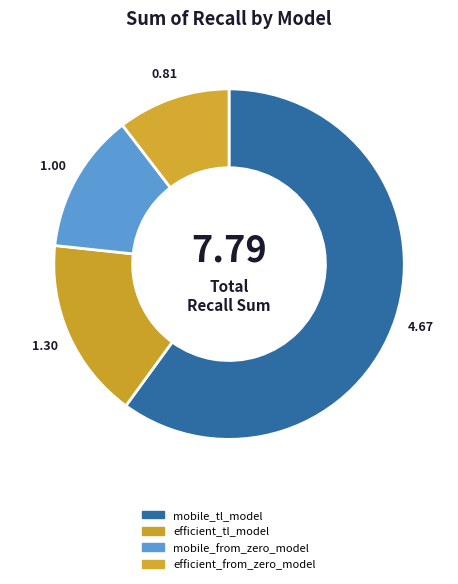

Which has a higher value, efficient_tl_model or mobile_from_zero_model?

efficient_tl_model